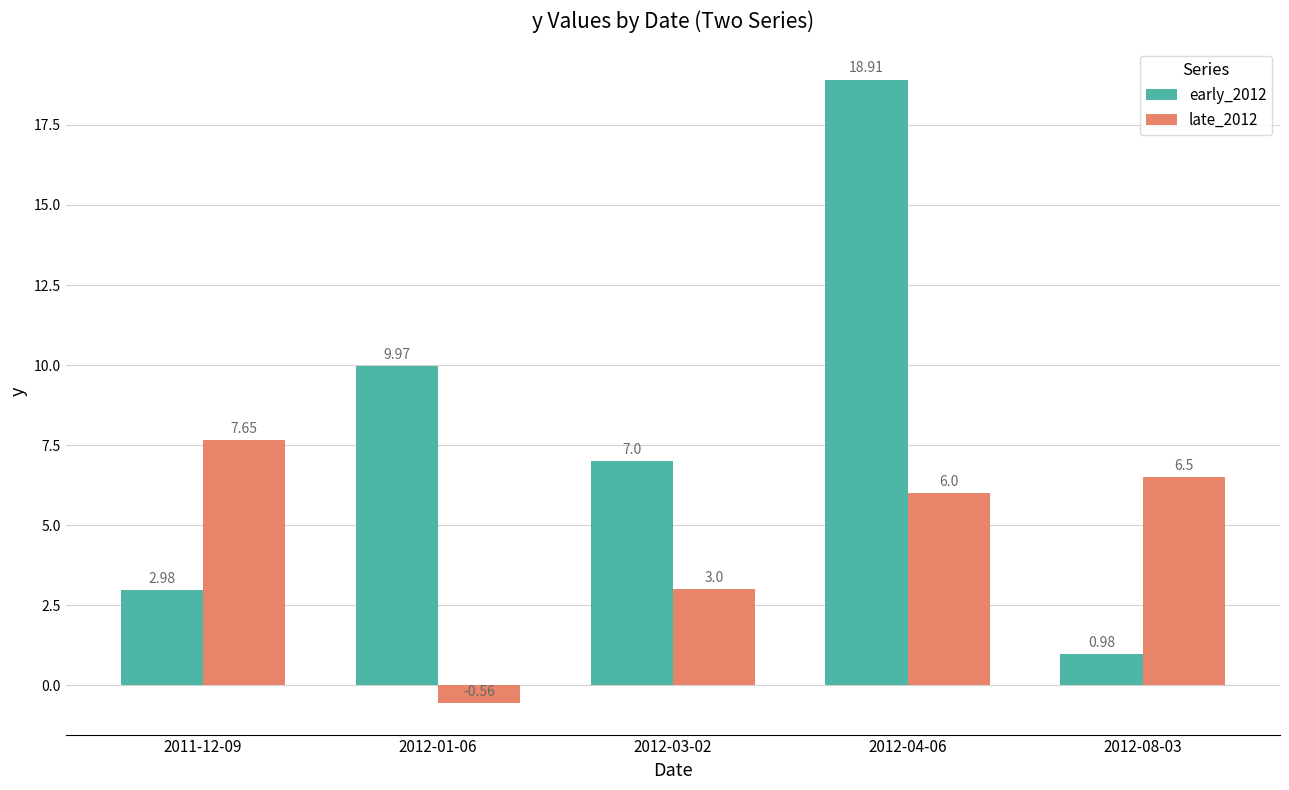

How many categories are shown in the chart?

5